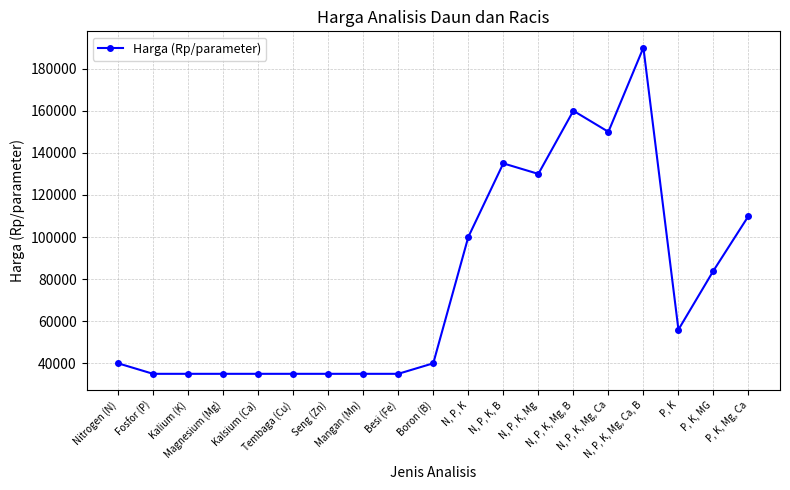

How many data points does each series have?

19